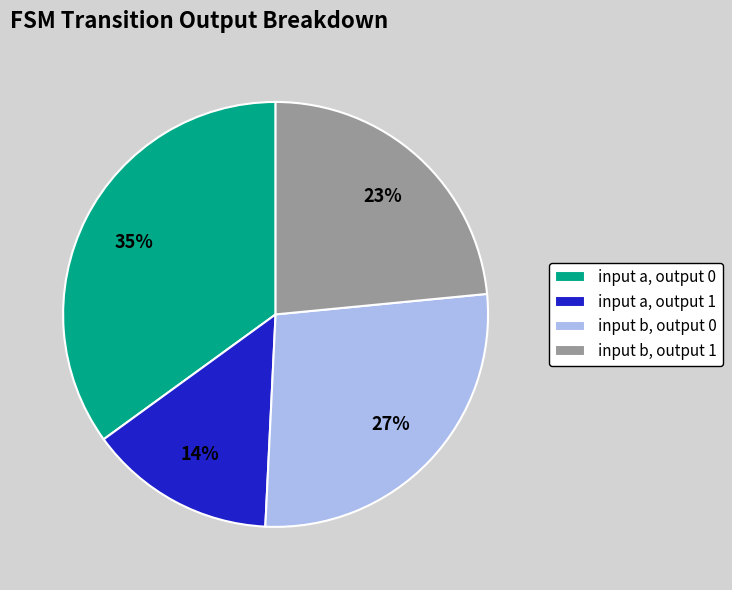

Count the number of slices in the pie.

4